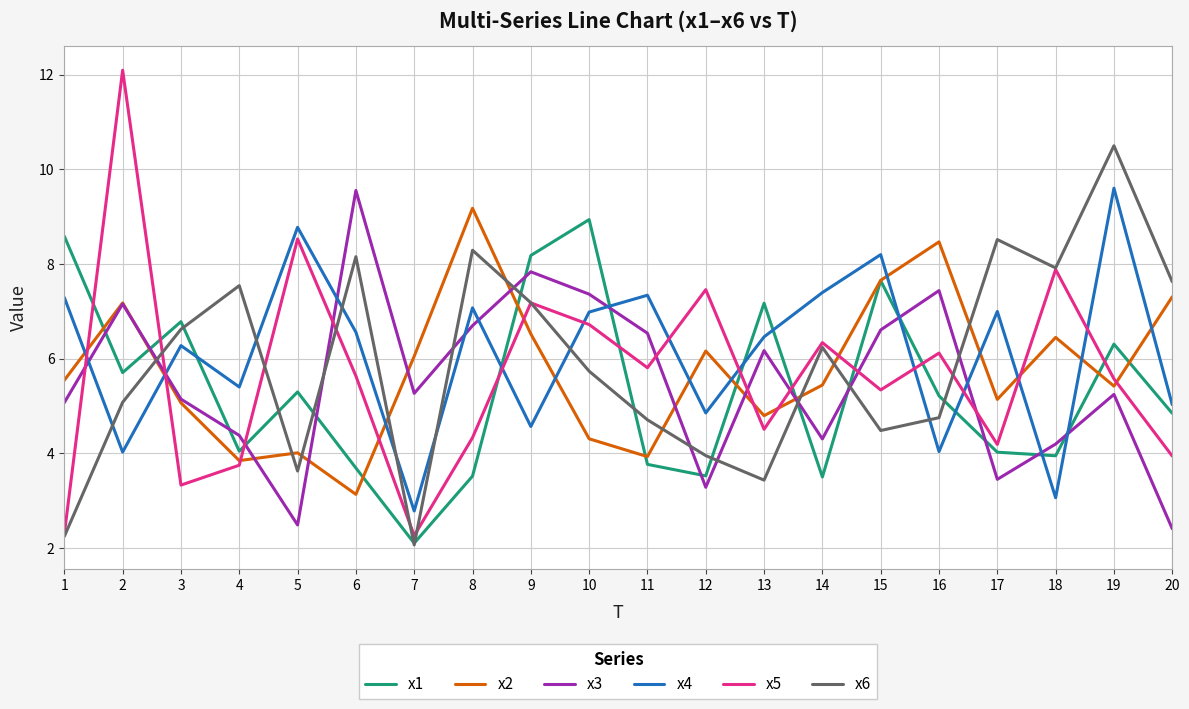

What is the difference between the x4 values at 5 and 10?

1.8